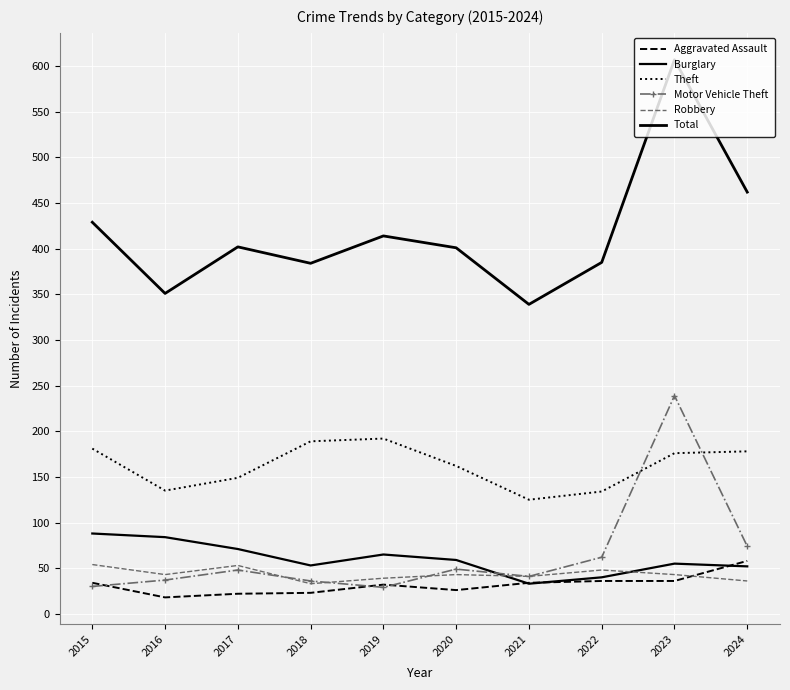

What is the maximum value shown in the chart?

607